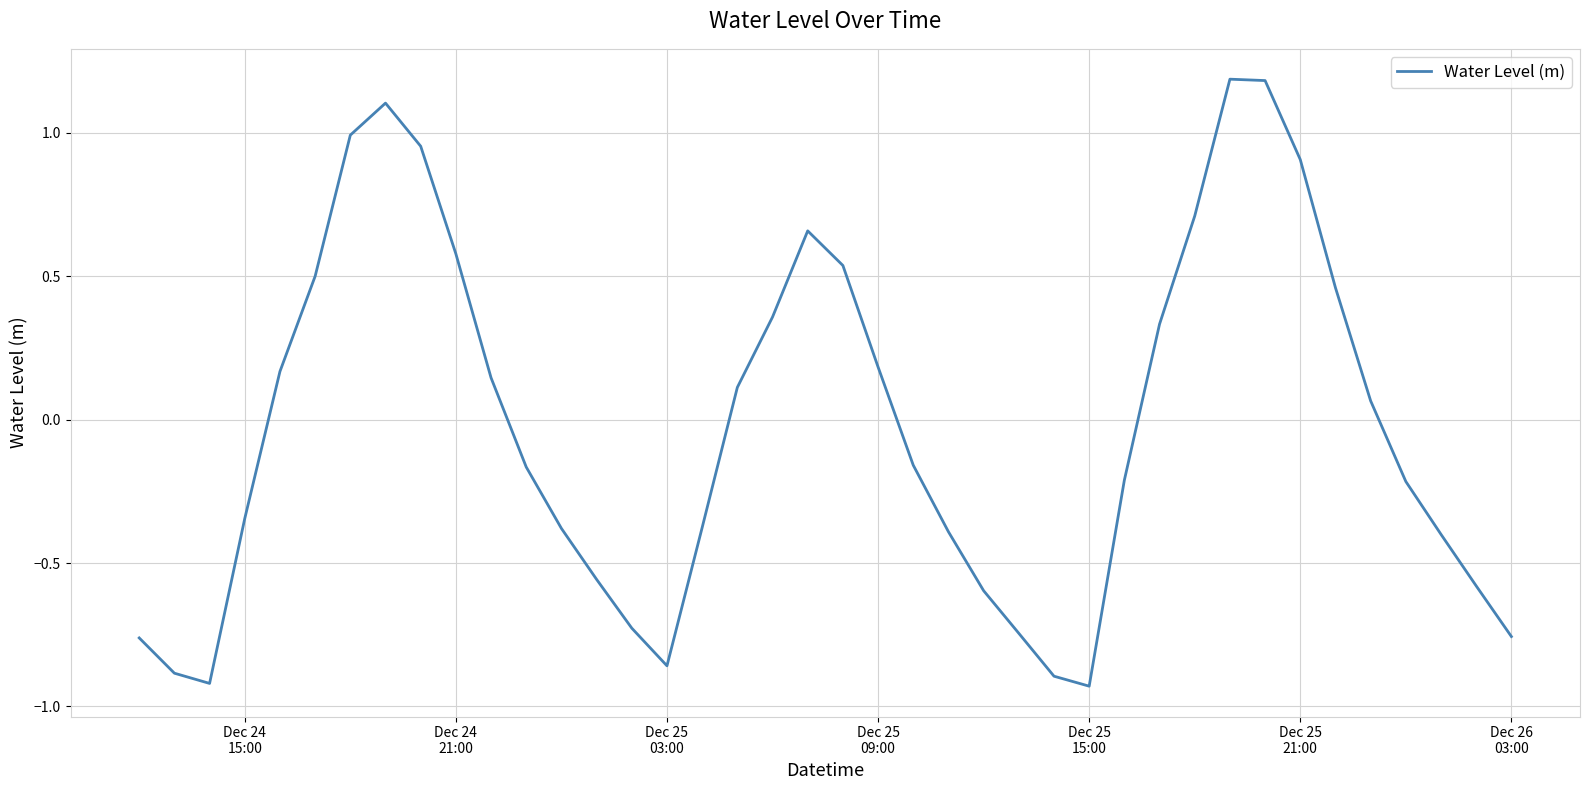

Does the chart have visible grid lines?

Yes